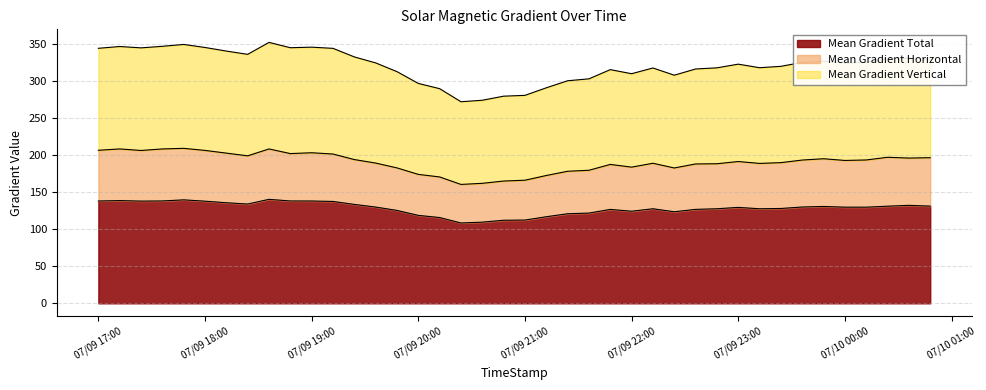

Where is the first local maximum for Mean Gradient Total?

2012/07/09 17:12